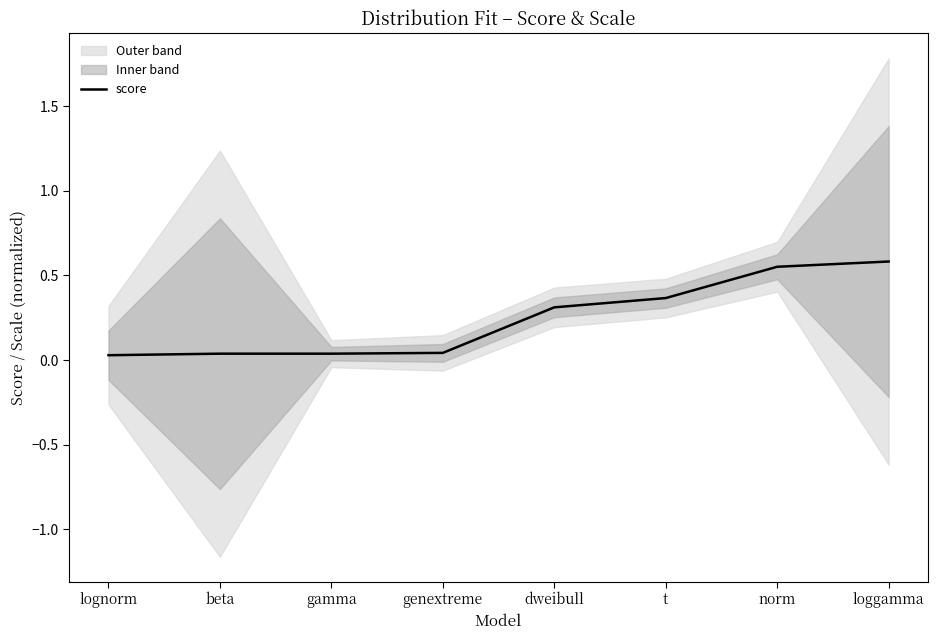

What is the difference between the second highest and second lowest values?

0.5